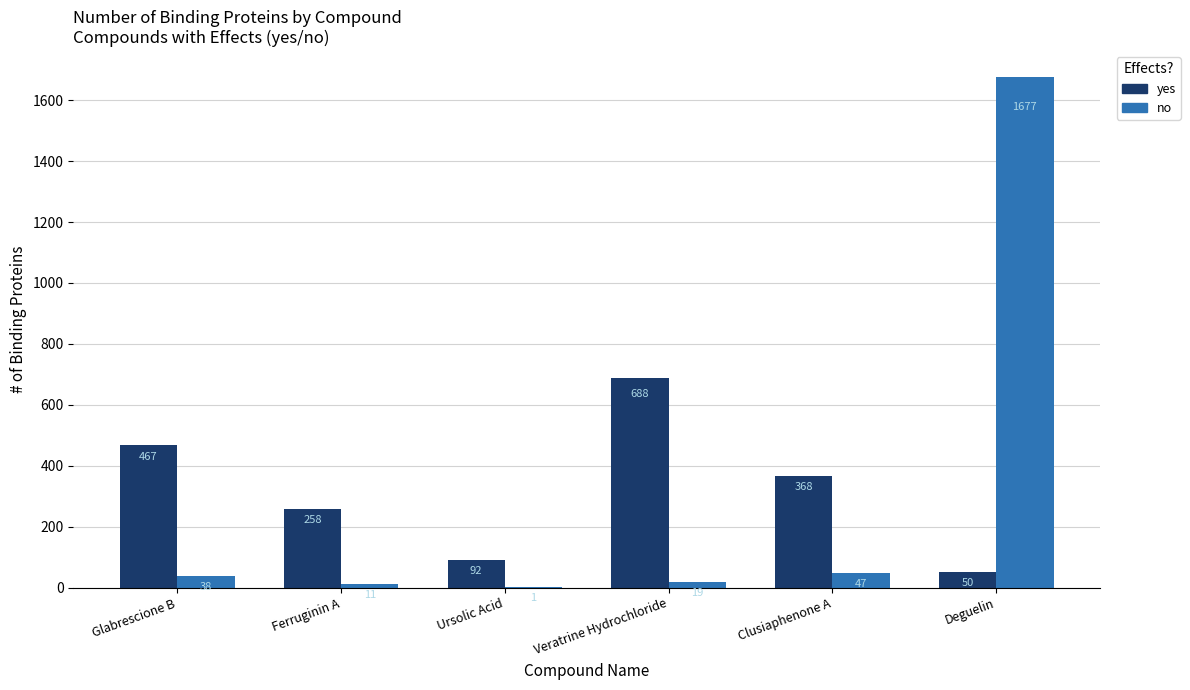

The value of yes at Ursolic Acid is 30. True or false?

False